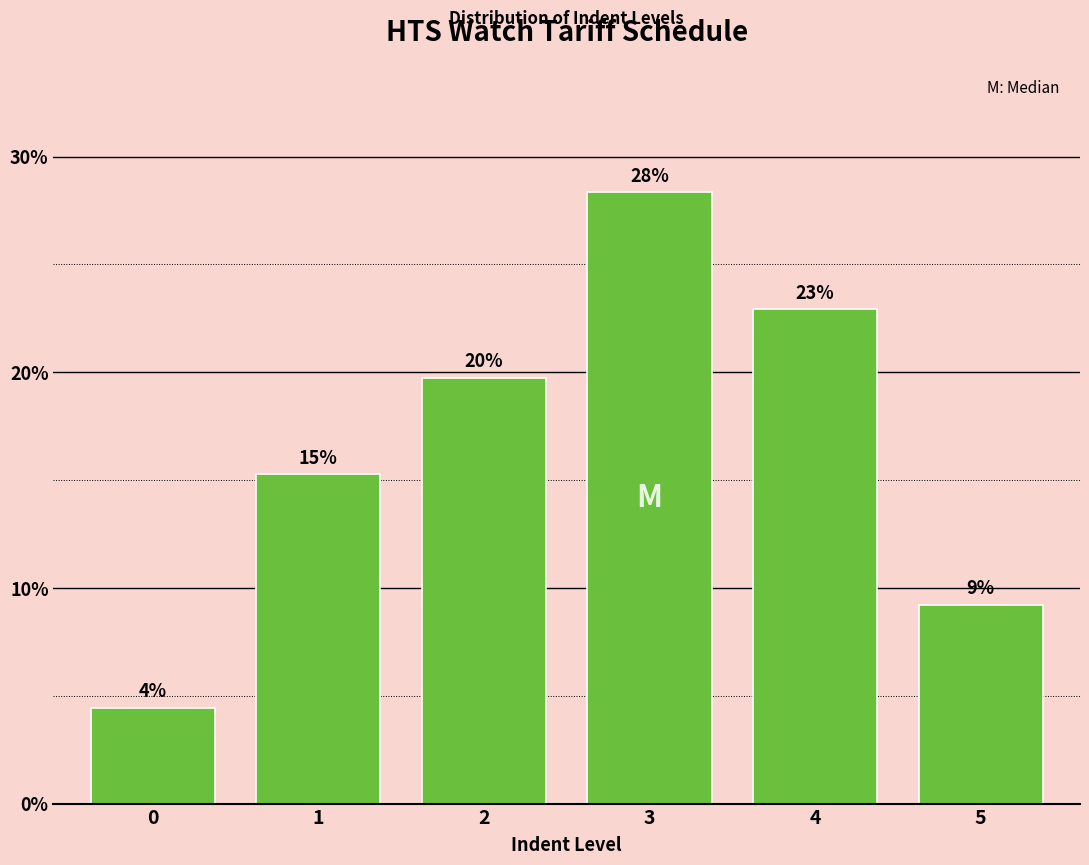

How many bars are there in total?

6